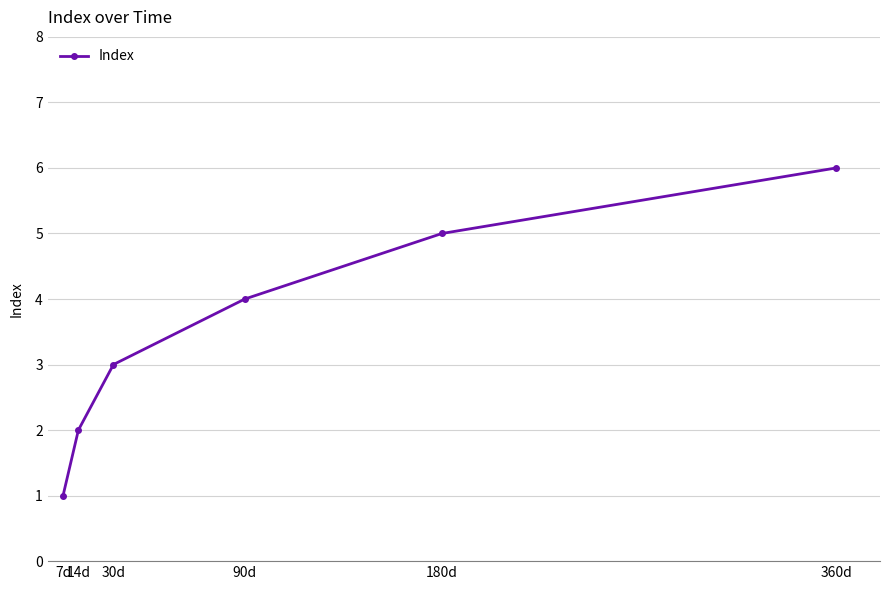

Is this an area chart (filled region under the line)?

No